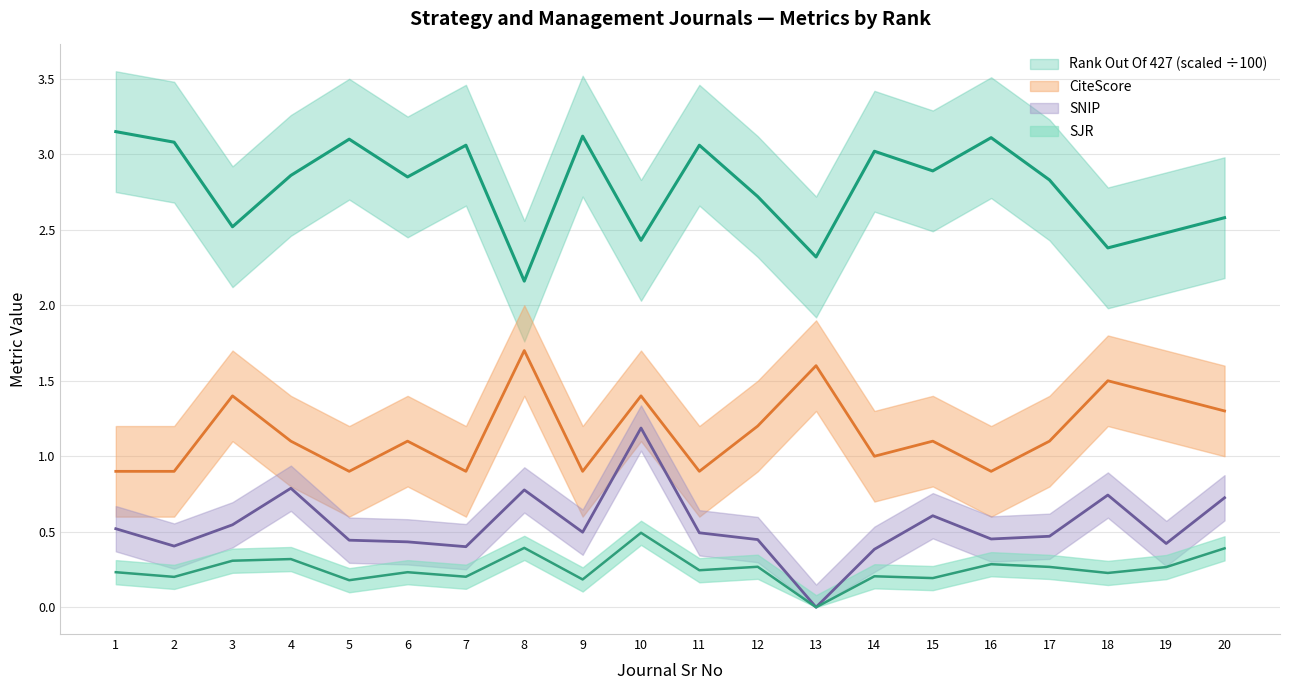

What is the greatest value displayed?

3.1